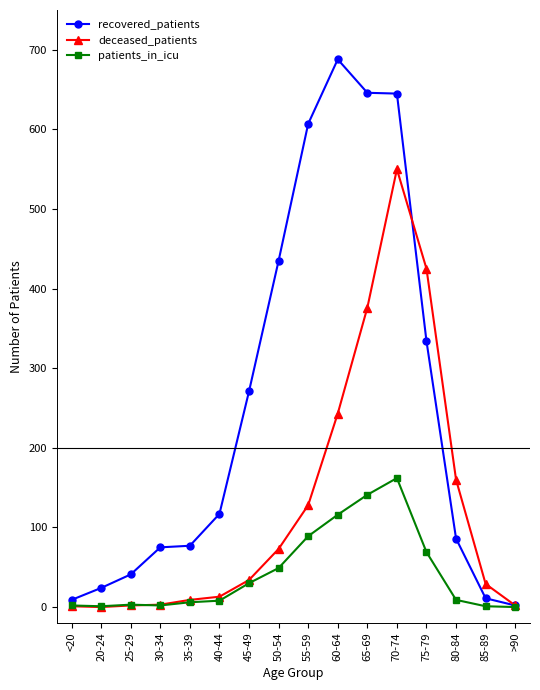

At which label is recovered_patients closest to 345?

75-79